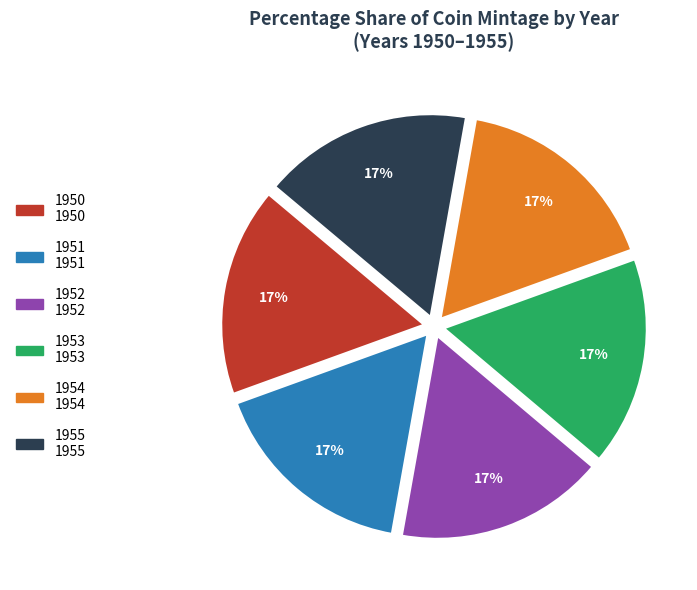

To the nearest percent, what percentage of the pie is 1952?

17%